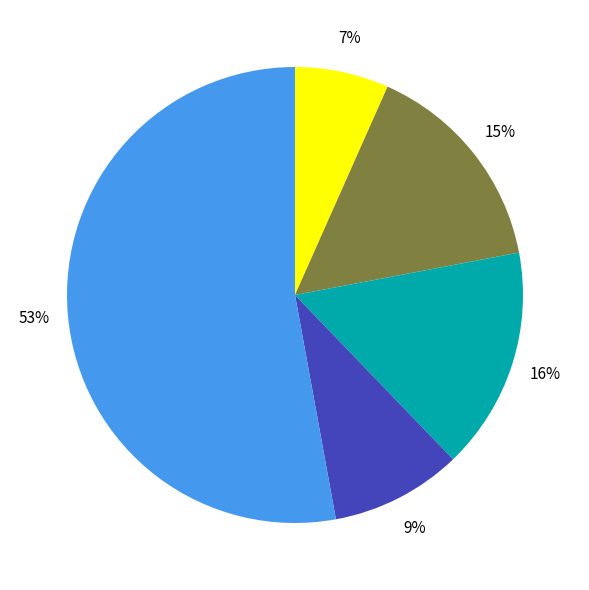

To the nearest percent, what is the difference between the largest and smallest slice percentages?

46%